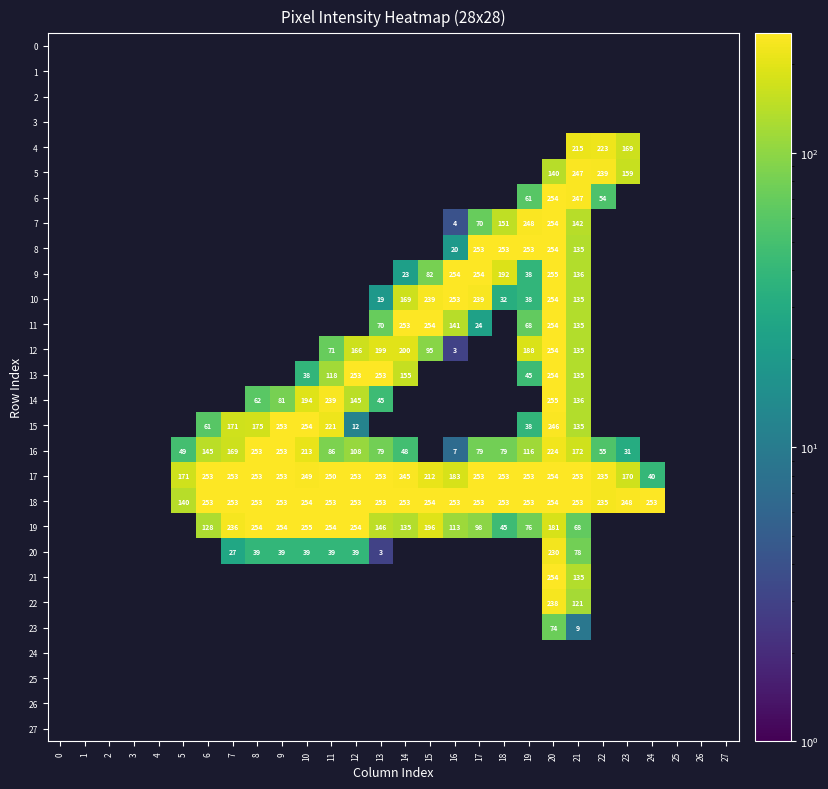

Is it true that 20 equals 27 at 10?

False